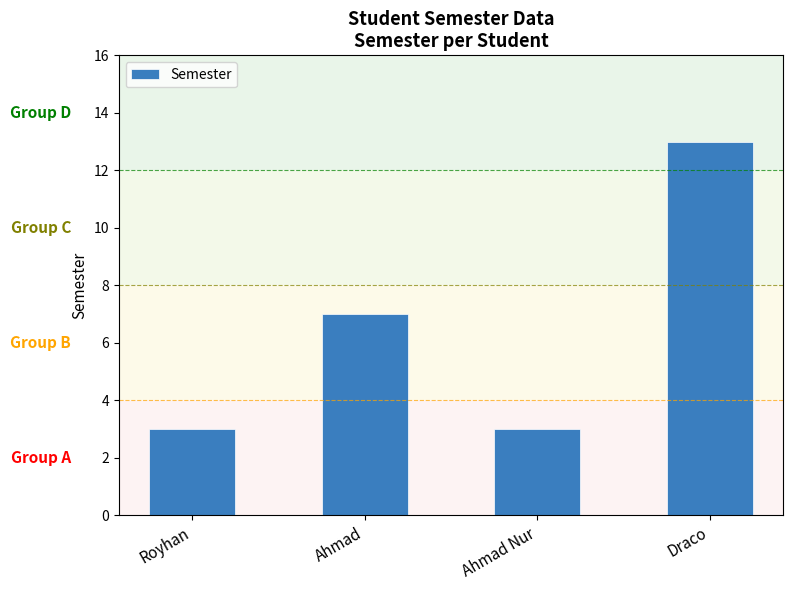

What is the maximum value shown in the chart?

13